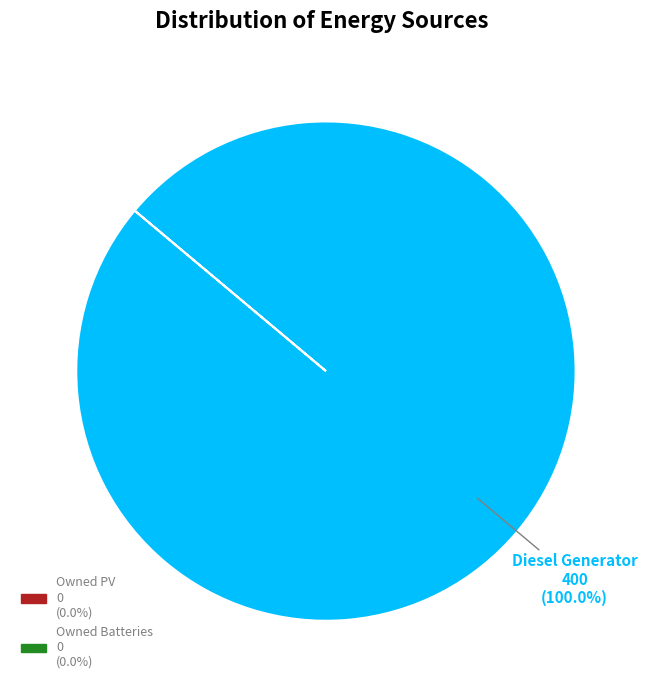

Count the number of slices in the pie.

1